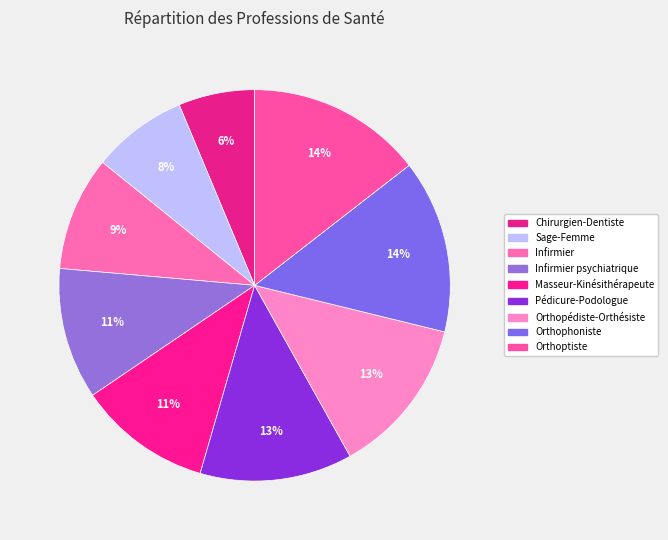

To the nearest percent, what percentage of the pie is Infirmier?

9%